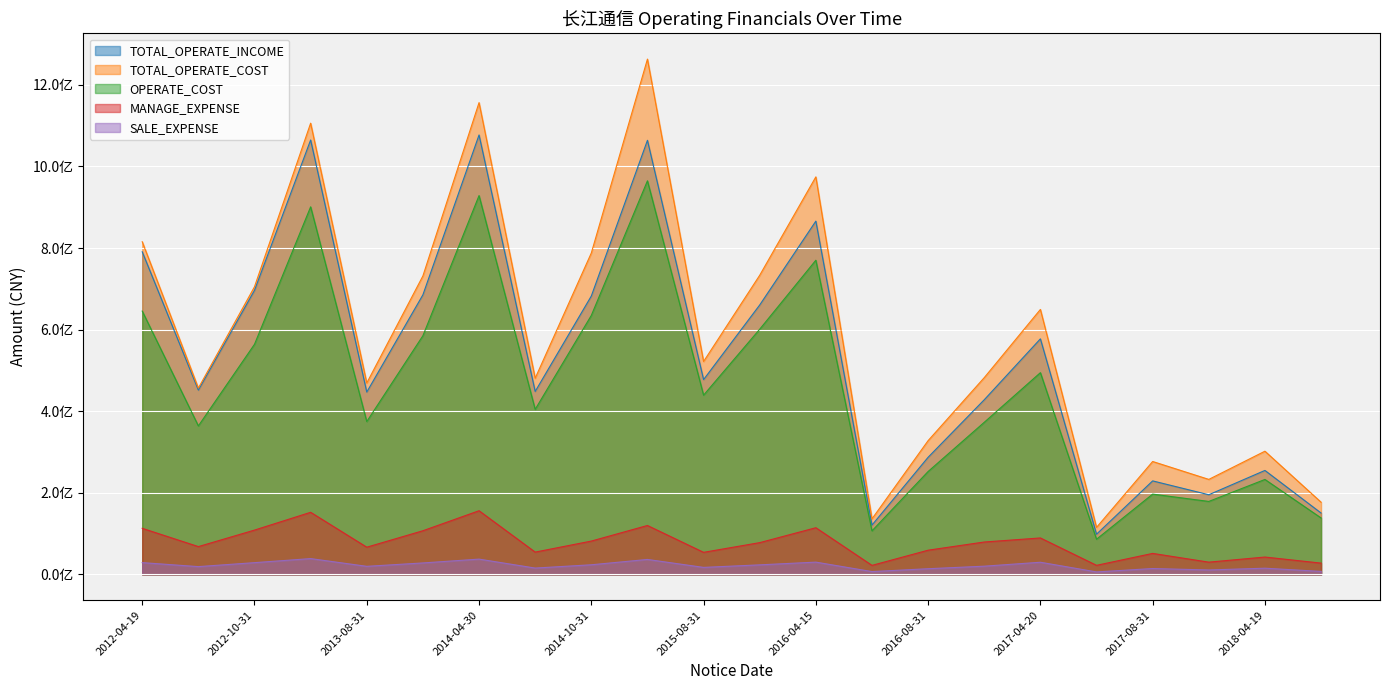

Which series has the largest total across all categories?

TOTAL_OPERATE_COST